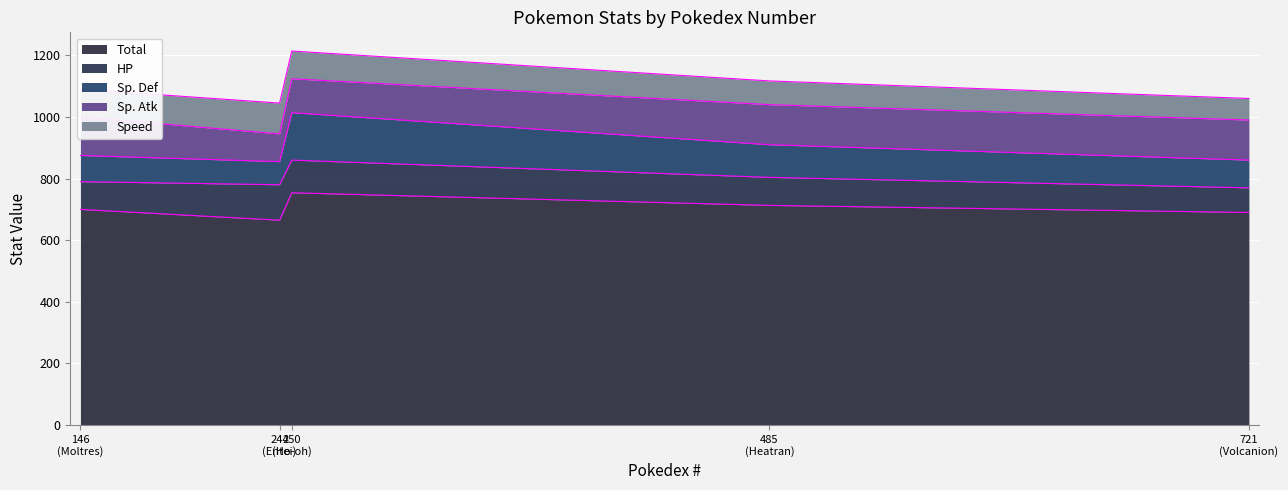

True or false: Sp. Atk has a value of 125 at 146.

True